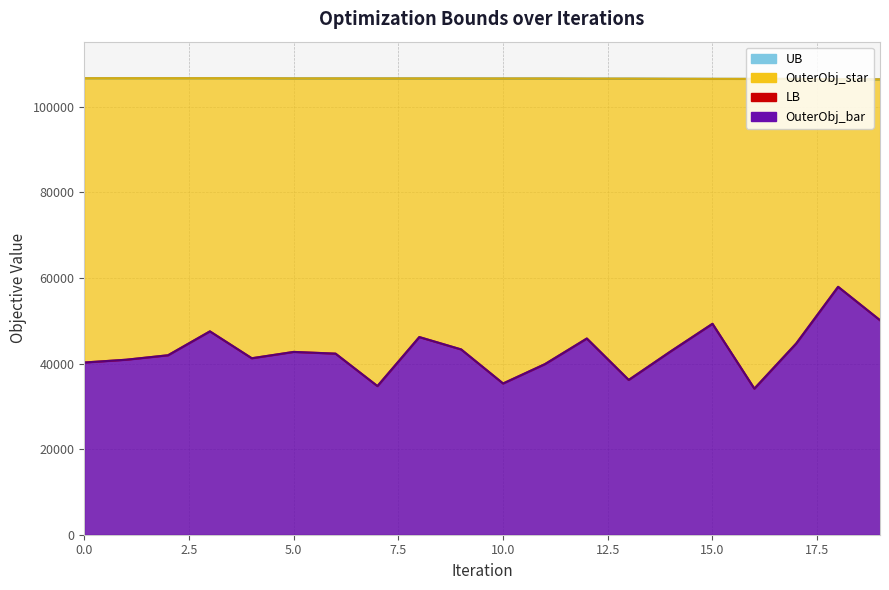

What is the value of the LB point at the 14th from the left?

36181